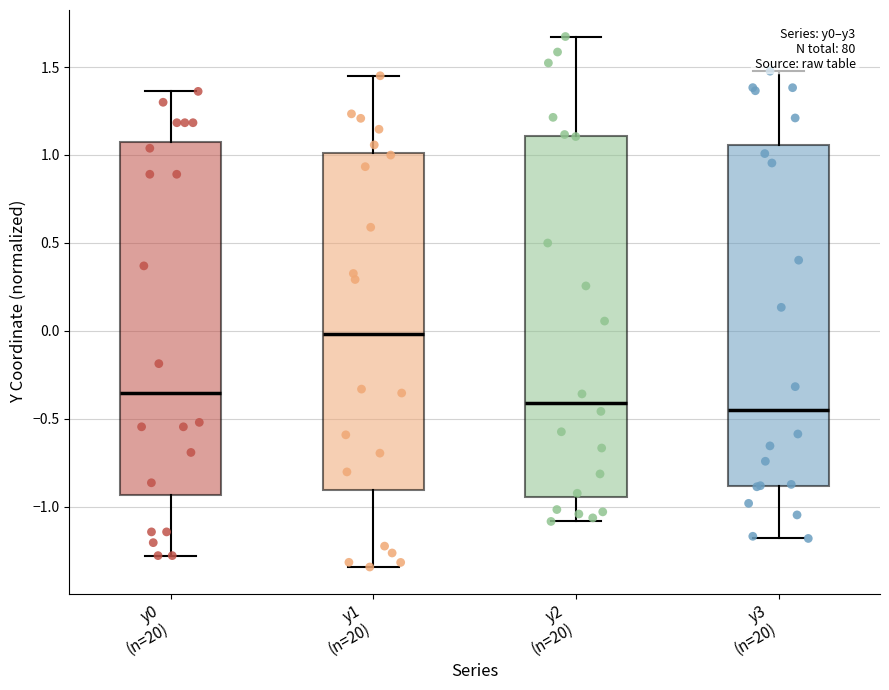

Reading left to right, transcribe this box plot: for each box, give where its median line is, the range the box spans, and where its two whiskers end, as read against the y-axis. The values are not printed on the chart, so give them approximately, as read against the axis.

y0 (n=20): median -0.35, box -0.95 to 1.05, whiskers -1.30 to 1.35
y1 (n=20): median 0.00, box -0.90 to 1.00, whiskers -1.35 to 1.45
y2 (n=20): median -0.40, box -0.95 to 1.10, whiskers -1.10 to 1.65
y3 (n=20): median -0.45, box -0.90 to 1.05, whiskers -1.20 to 1.50